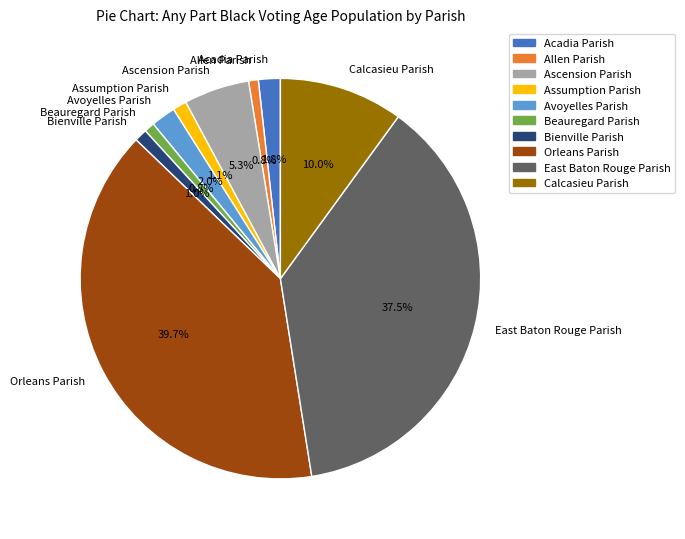

What portion of the pie excludes Ascension Parish?

94.7%